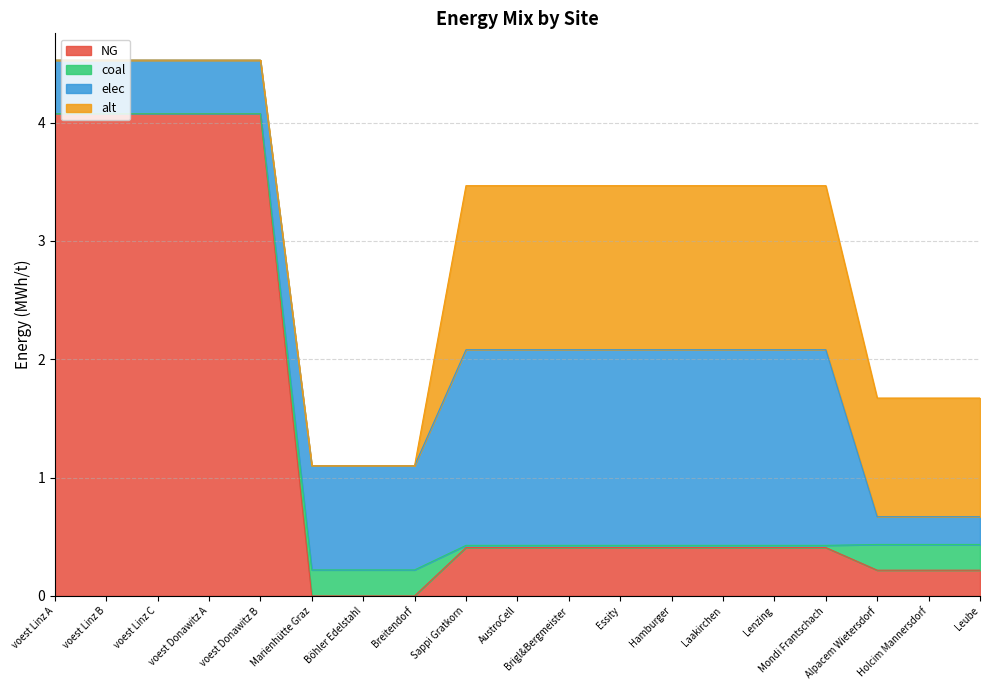

How many lines are shown in the chart?

4